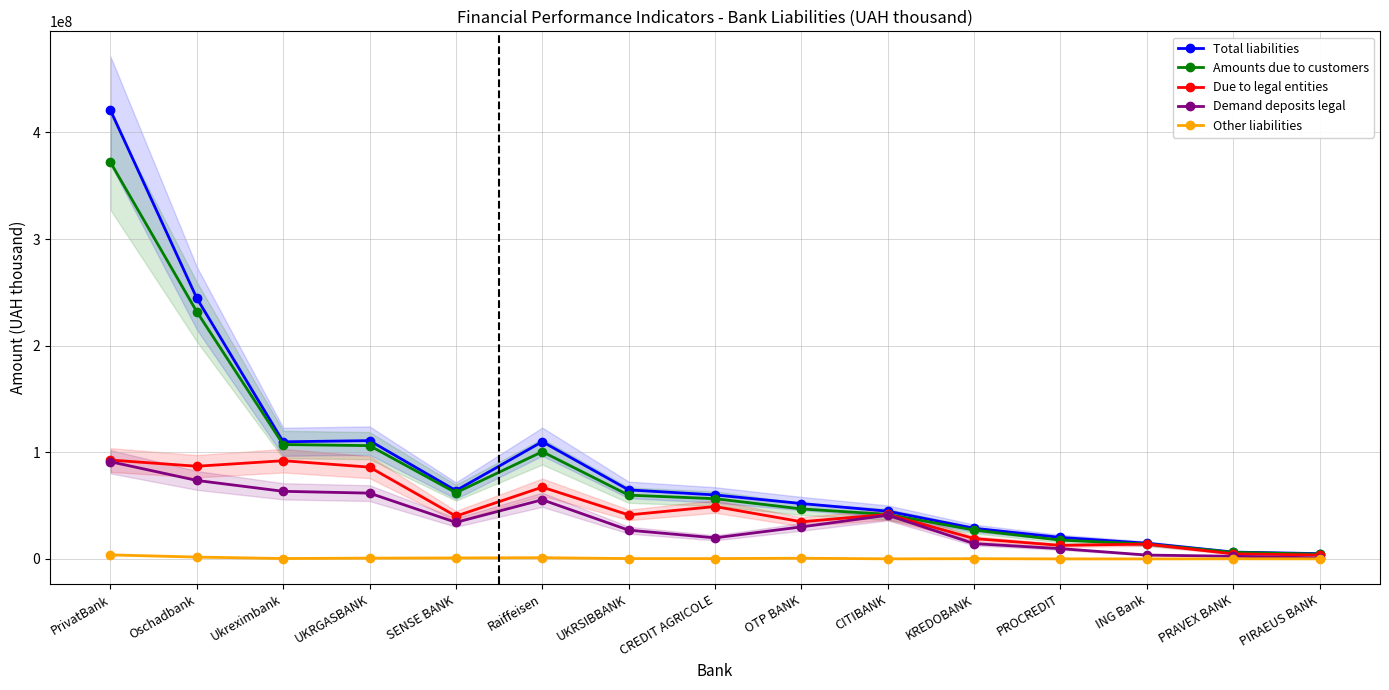

What is the difference between the Amounts due to customers values at PIRAEUS BANK and CREDIT AGRICOLE?

51972623.6